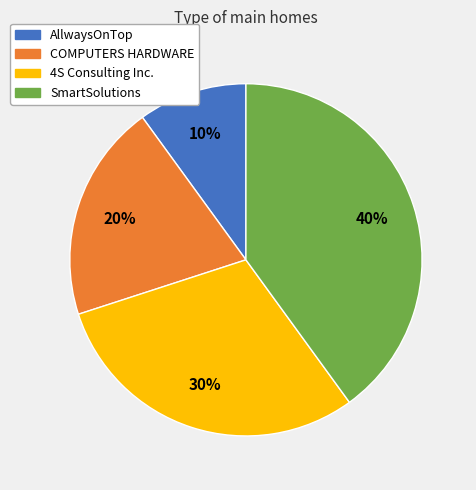

Between SmartSolutions and AllwaysOnTop, which is larger?

SmartSolutions